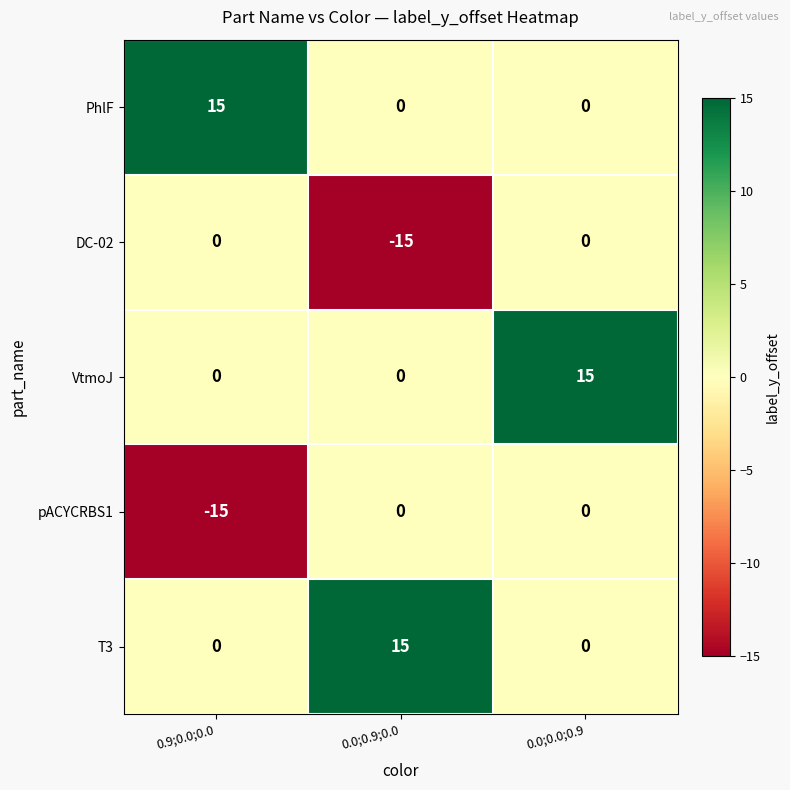

Reading right to left, list all the values displayed in this chart.

PhlF: 0	0	15
DC-02: 0	-15	0
VtmoJ: 15	0	0
pACYCRBS1: 0	0	-15
T3: 0	15	0